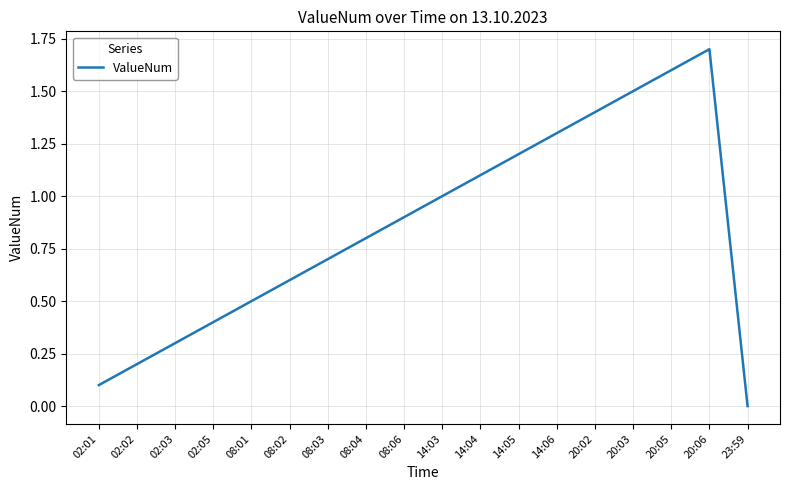

What is the maximum value shown in the chart?

1.7